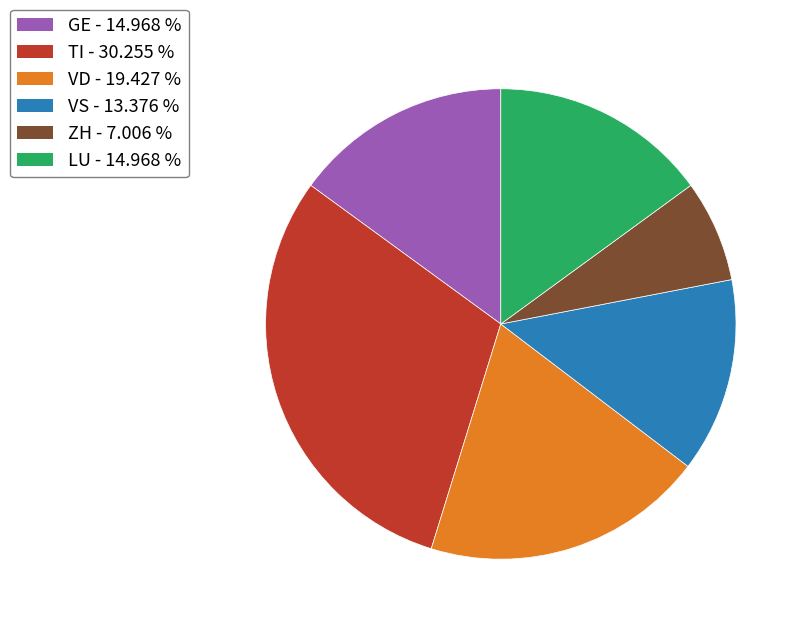

Is there a majority slice in this chart?

No